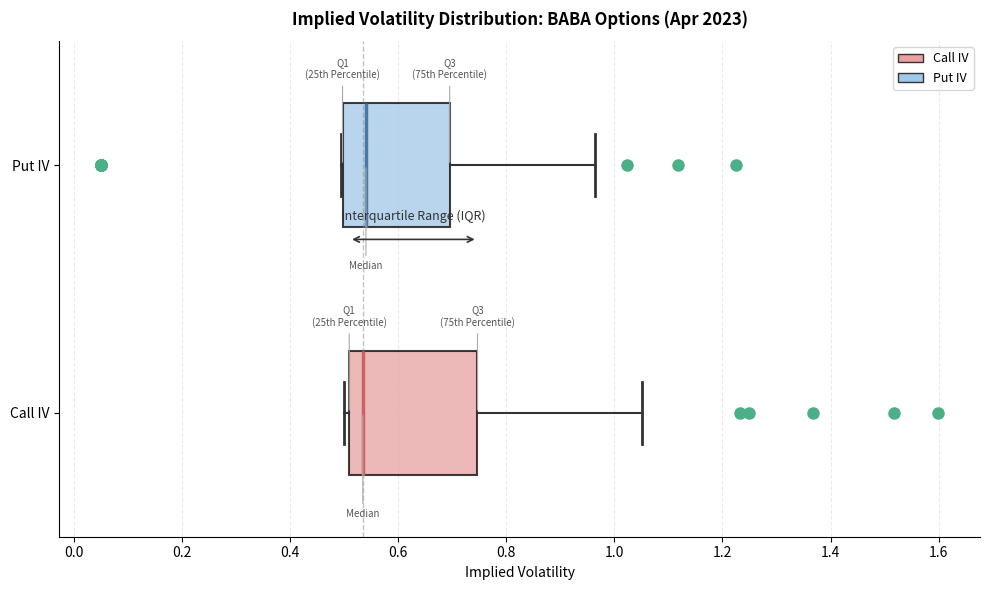

Reading bottom to top, transcribe this box plot: for each box, give where its median line is, the range the box spans, and where its two whiskers end, as read against the x-axis. The values are not printed on the chart, so give them approximately, as read against the axis.

Call IV: median 0.54, box 0.50 to 0.74, whiskers 0.50 (just left of the box's left edge) to 1.06
Put IV: median 0.54, box 0.50 to 0.70, whiskers 0.50 to 0.96